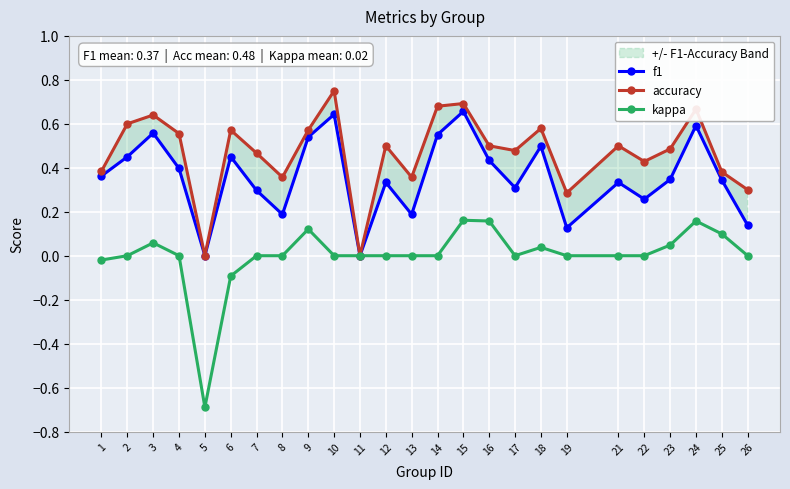

What is the value of the f1 point at the 18th from the left?

0.5